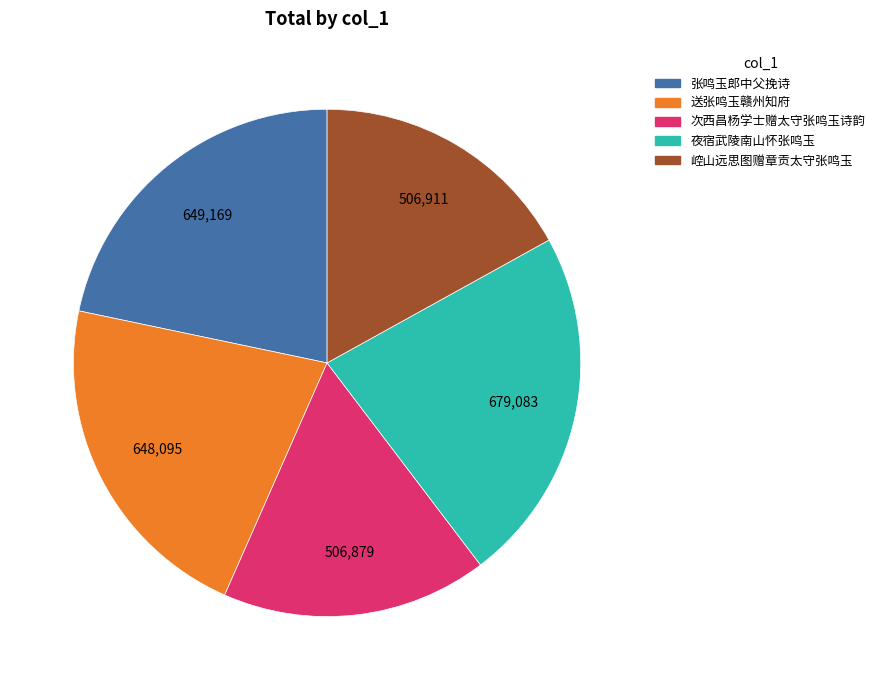

Which has a higher value, 夜宿武陵南山怀张鸣玉 or 崆山远思图赠章贡太守张鸣玉?

夜宿武陵南山怀张鸣玉